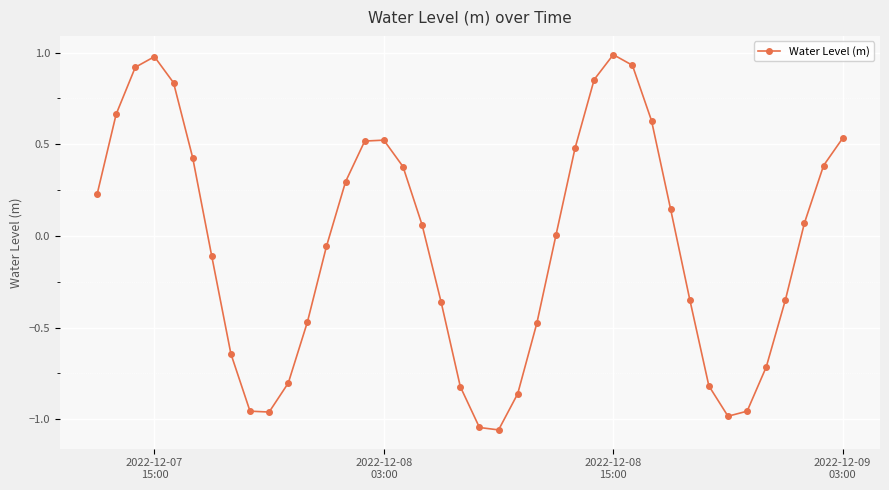

What is the sum of all values?

-2.0